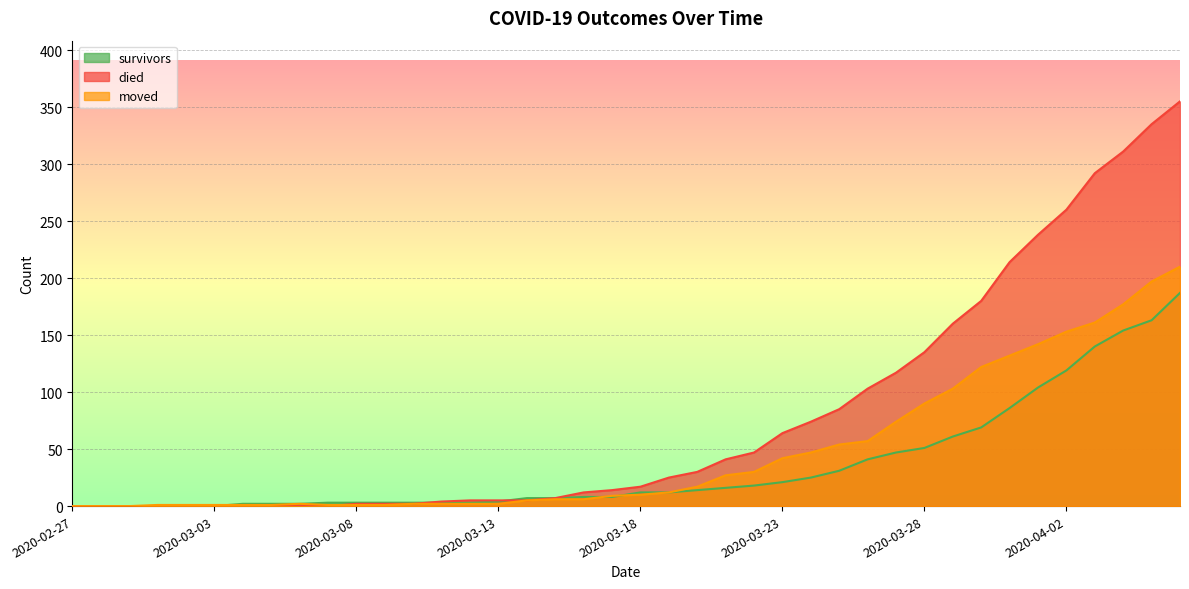

Where is survivors nearest to the value 93?

2020-03-31